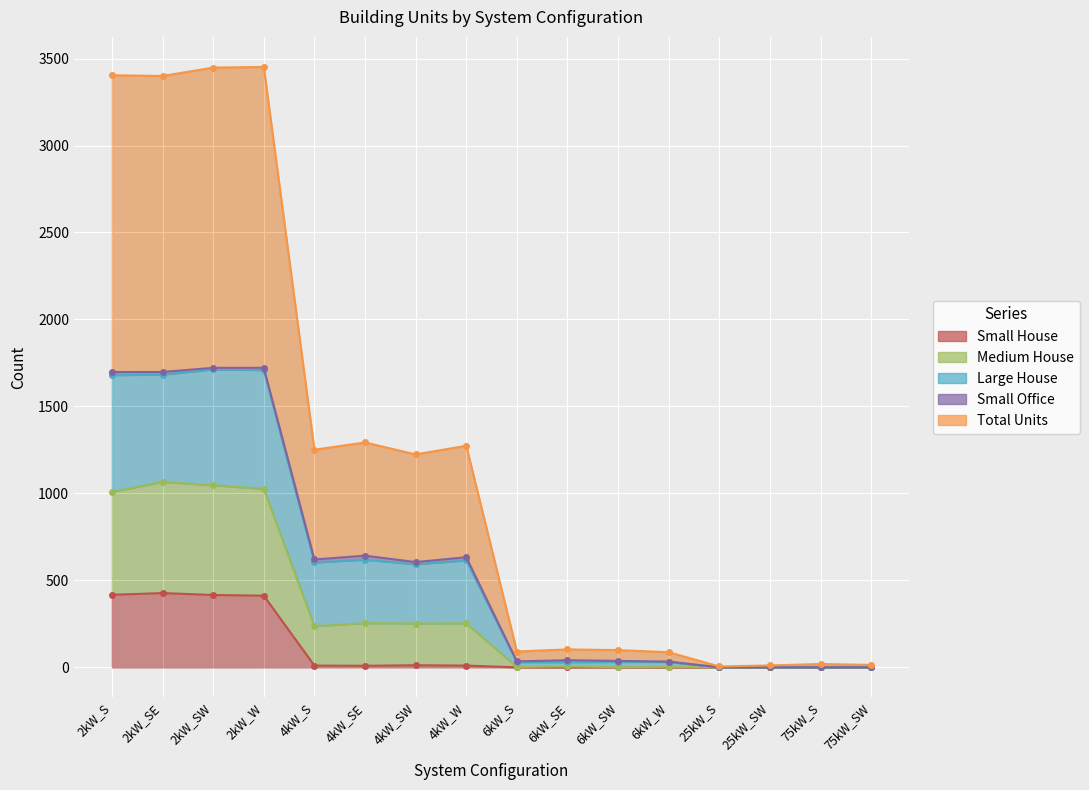

What position from the left is 2kW_SE?

2